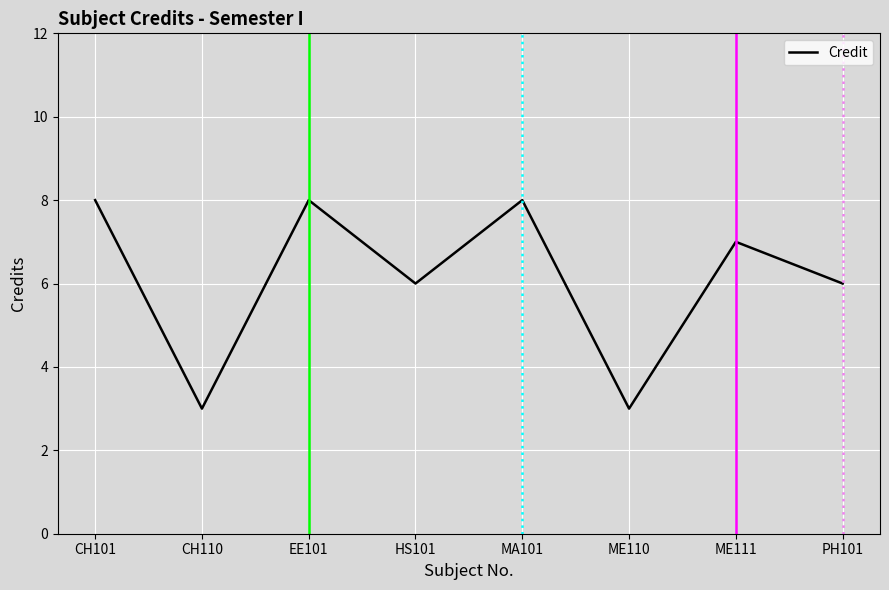

Reading right to left, transcribe all the data shown in this chart.

6	7	3	8	6	8	3	8